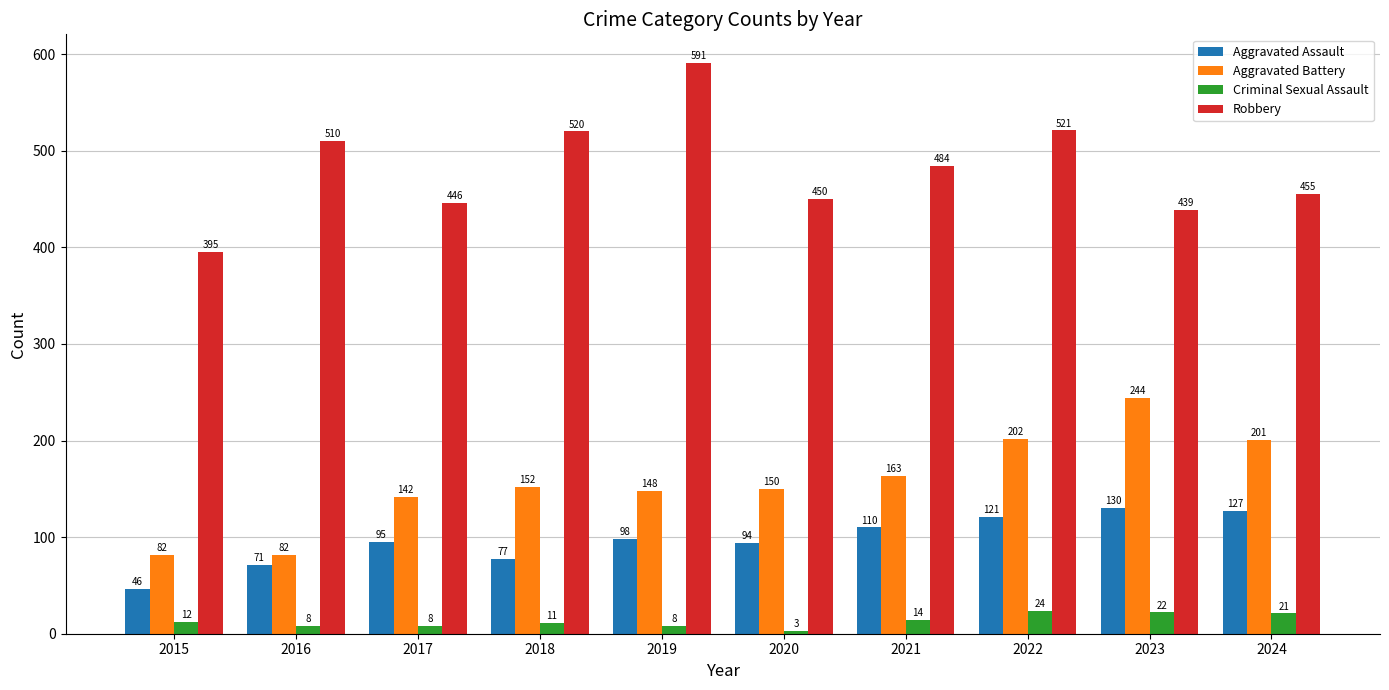

Reading left to right, extract all data points from this chart.

Aggravated Assault: 46	71	95	77	98	94	110	121	130	127
Aggravated Battery: 82	82	142	152	148	150	163	202	244	201
Criminal Sexual Assault: 12	8	8	11	8	3	14	24	22	21
Robbery: 395	510	446	520	591	450	484	521	439	455